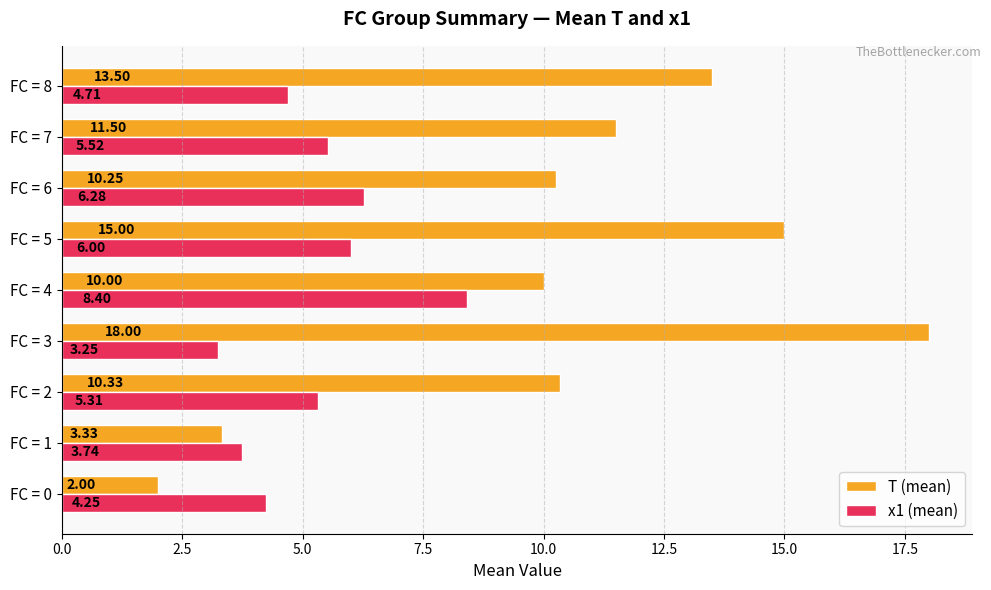

What is the average value of the T (mean) series?

10.4